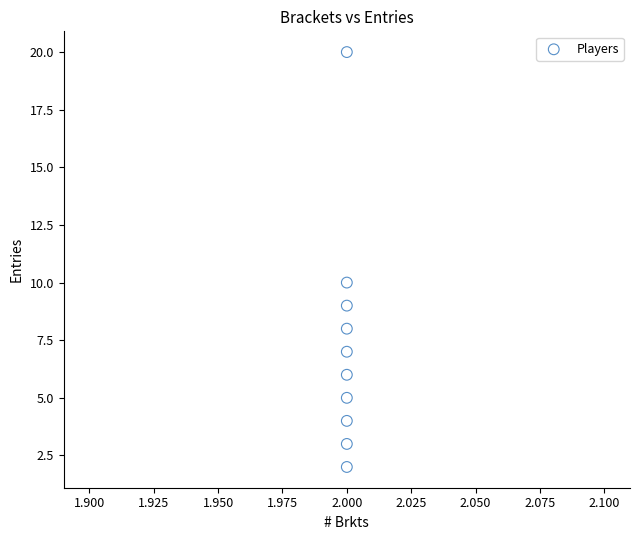

What is the range of Y values (max minus min)?

18